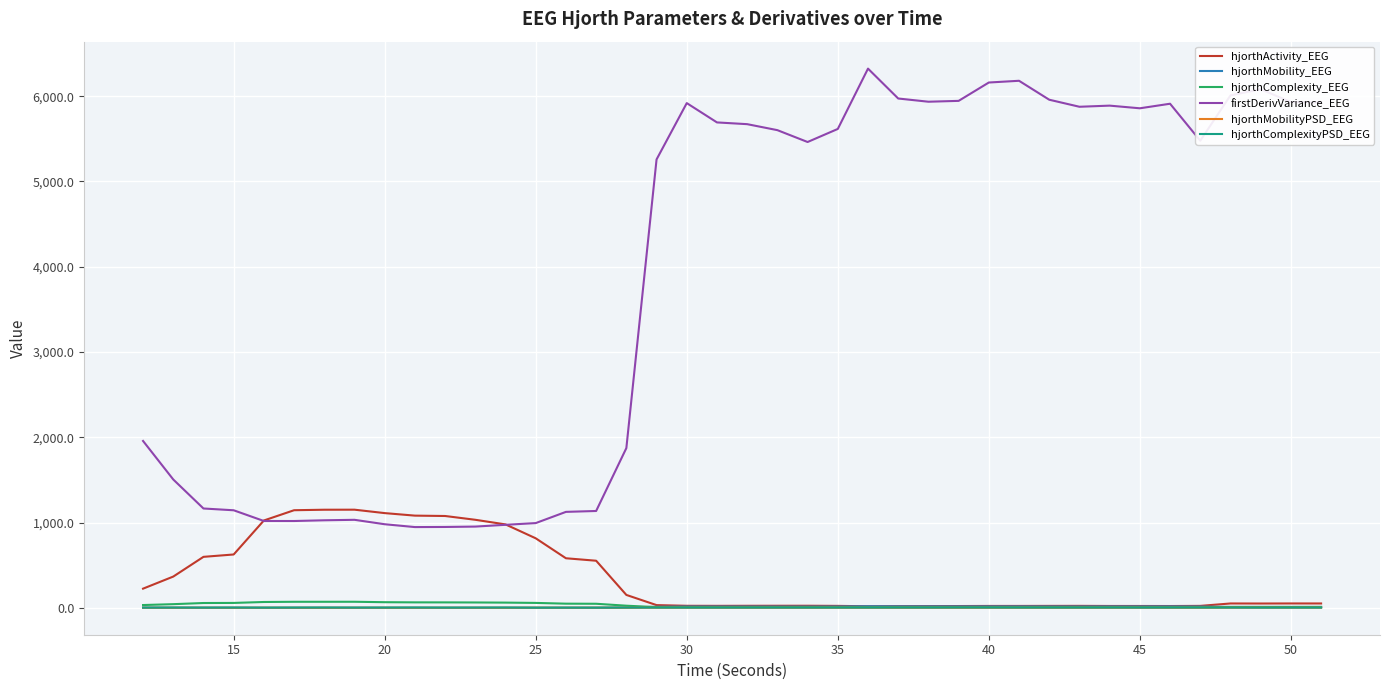

What is the sum of all hjorthActivity_EEG values?

14307.9